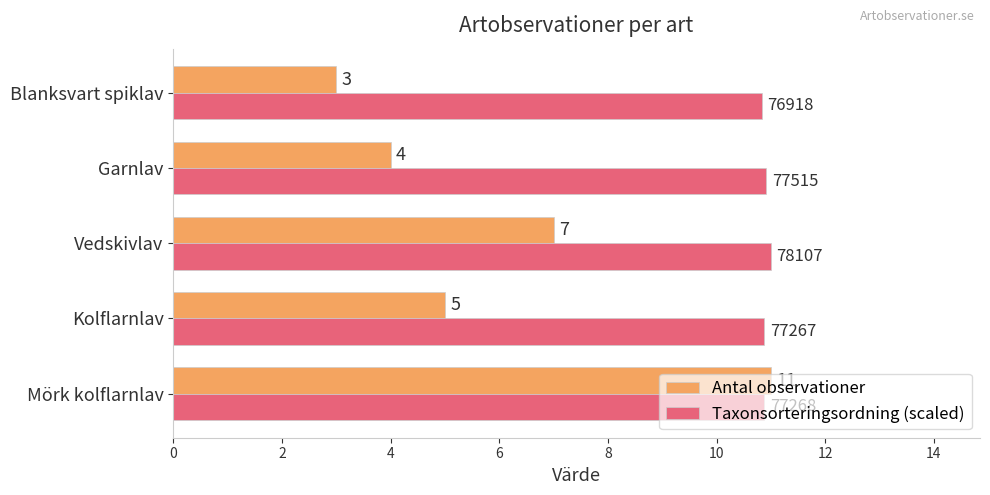

At how many categories does at least one series exceed 3?

5